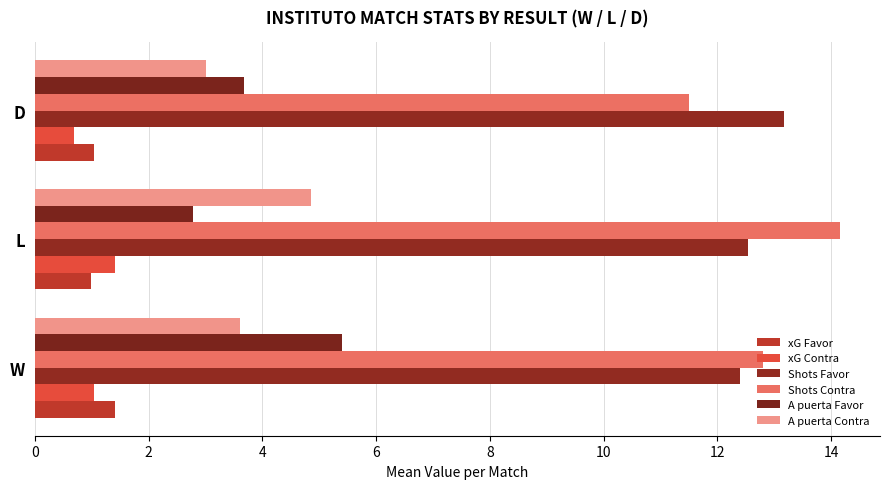

At which label does Shots Favor reach its peak?

D